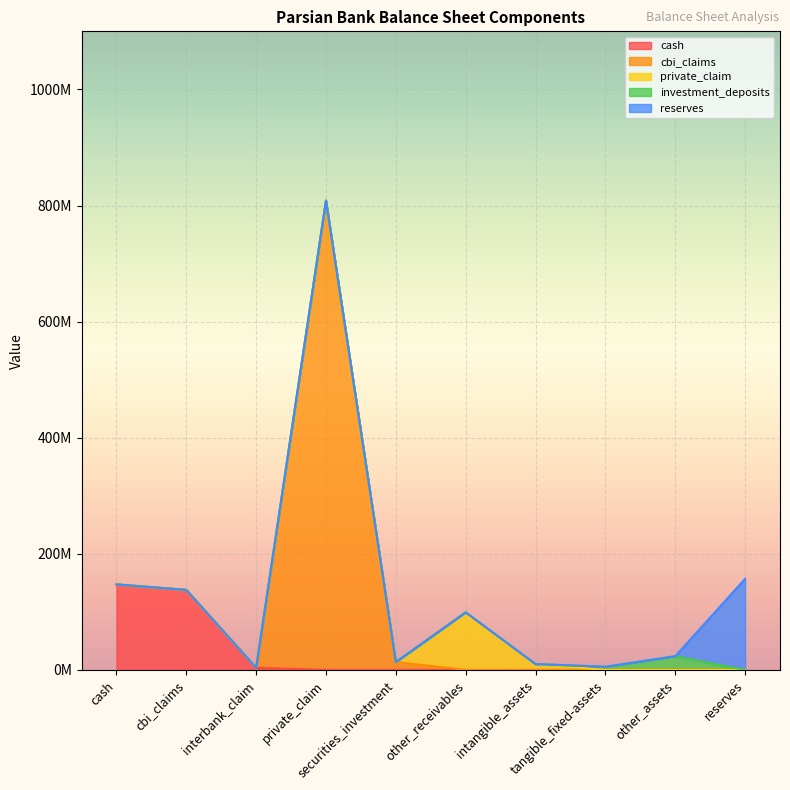

Does the chart display data point markers on the line(s)?

No